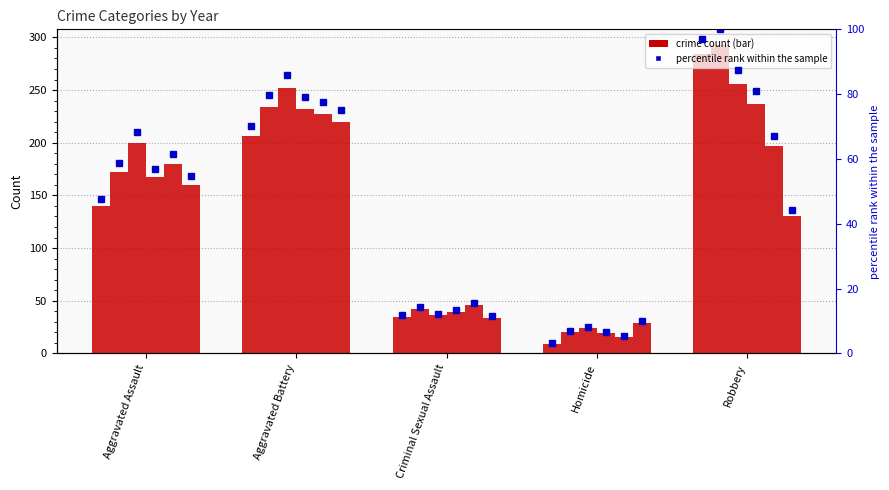

Is it true that the value at Aggravated Assault is 67.7?

False